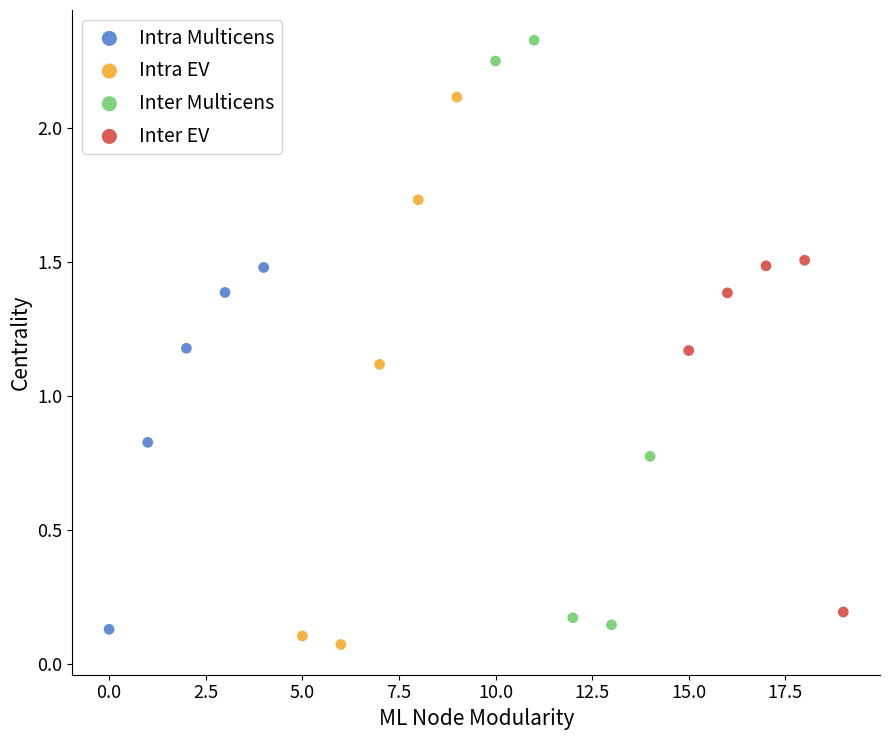

Which series contains the lowest Y value?

Intra EV